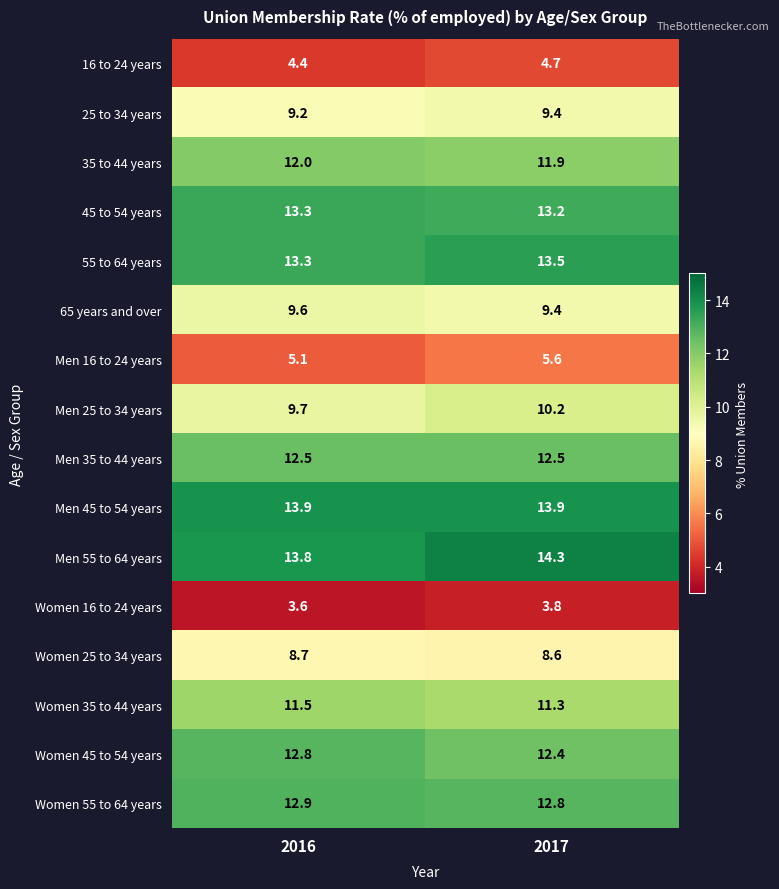

What is the sum of all Men 55 to 64 years values?

28.1